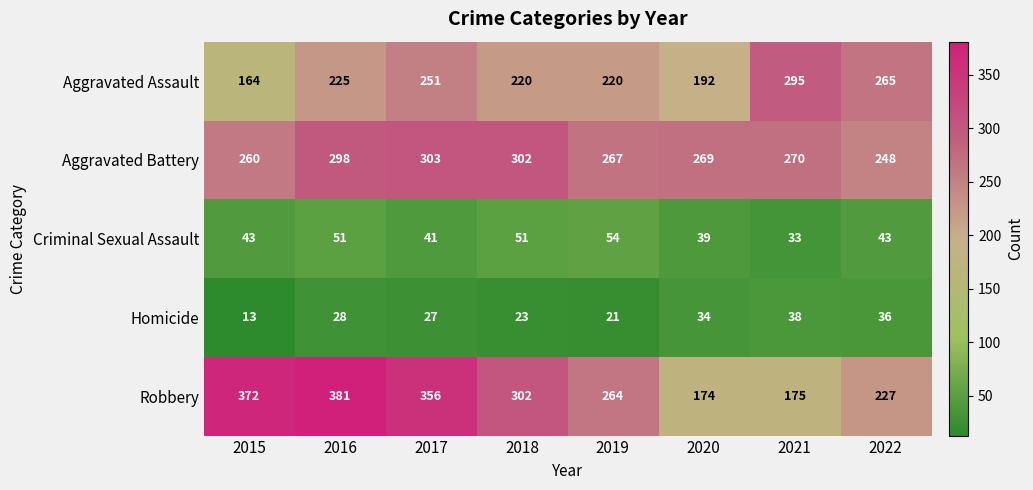

At 2022, list the series in order from largest to smallest.

Aggravated Assault, Aggravated Battery, Robbery, Criminal Sexual Assault, Homicide